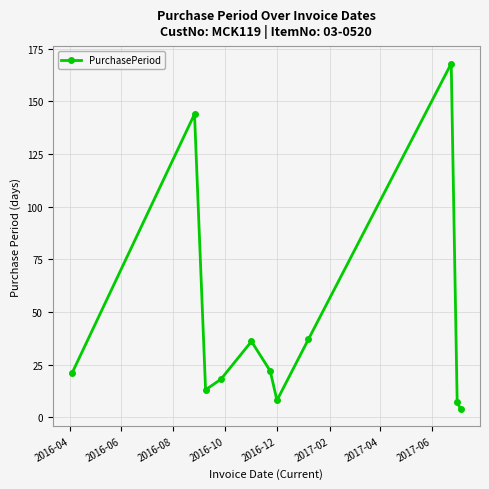

How many points are higher than both their immediate neighbors (excluding endpoints)?

3